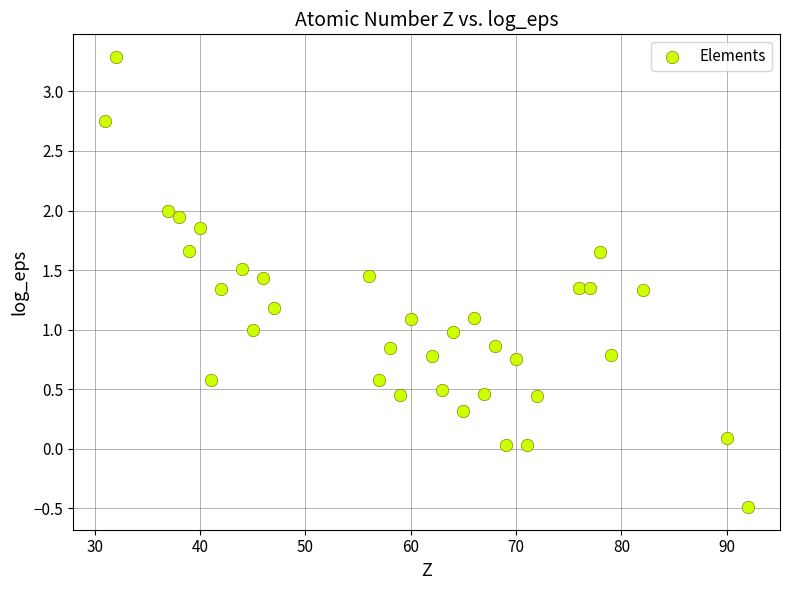

What is the range of X values (max minus min)?

61.0